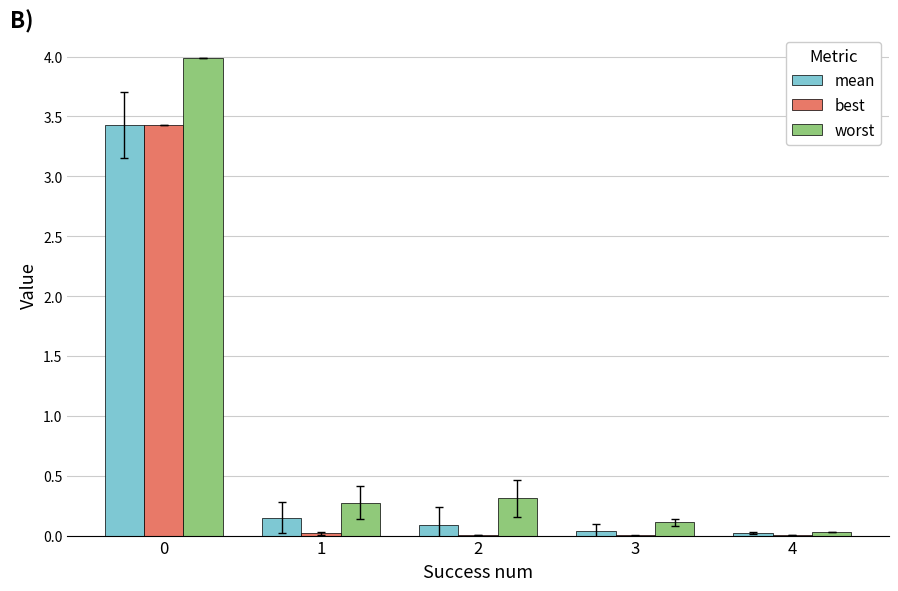

Is the value of best at 4 greater than the value of worst at 1?

No